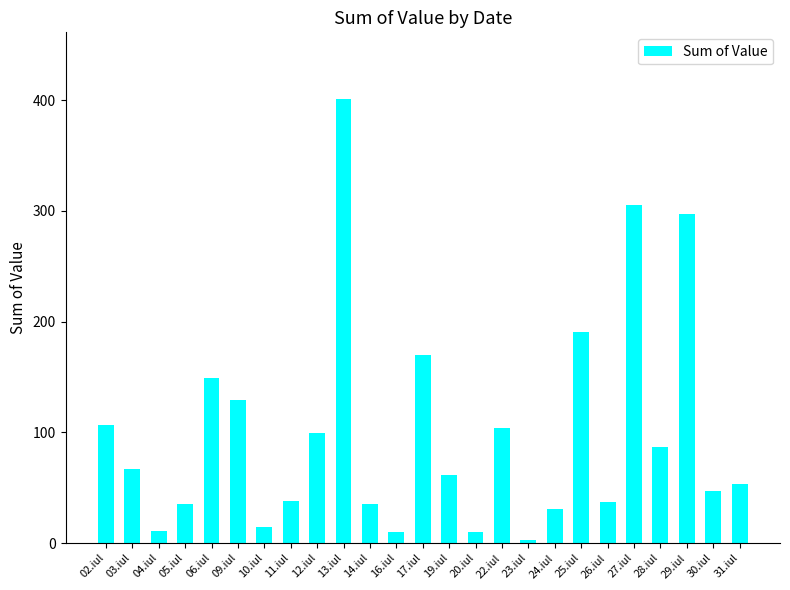

What is the difference between the values at 19.iul and 06.iul?

87.8